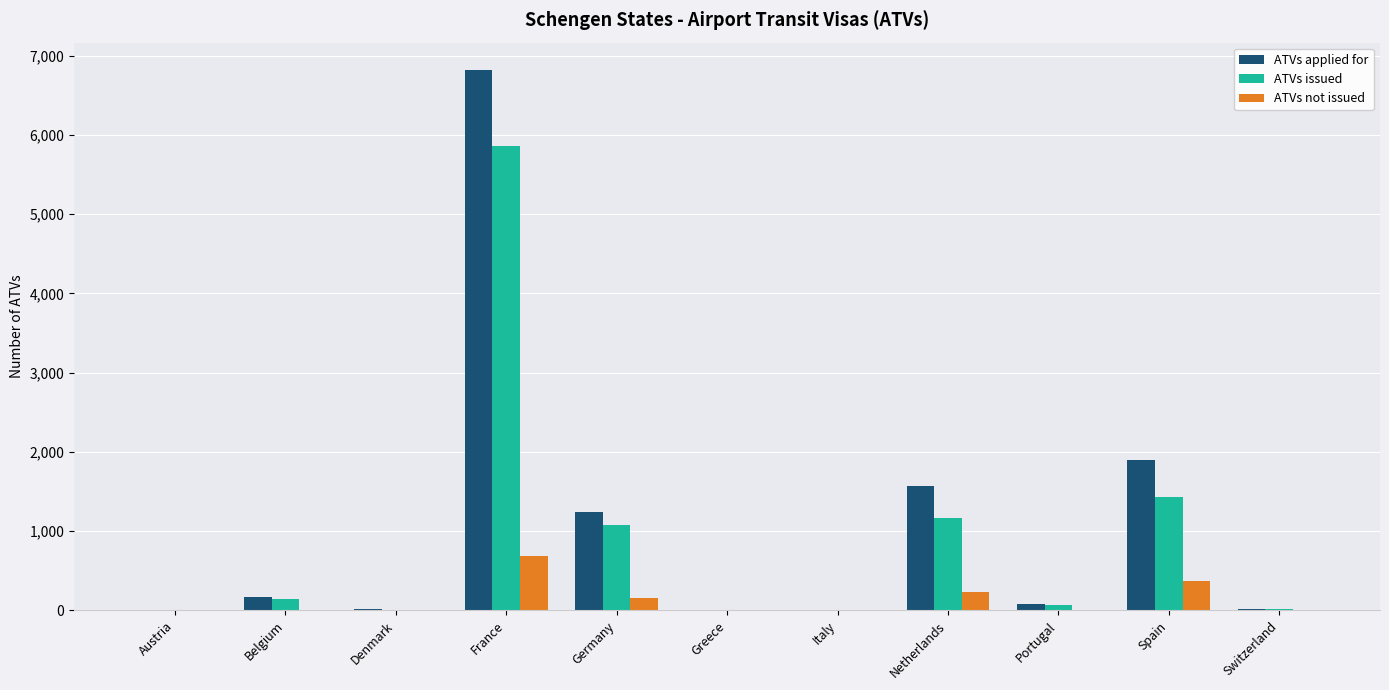

Where is ATVs applied for nearest to the value 3411?

Spain